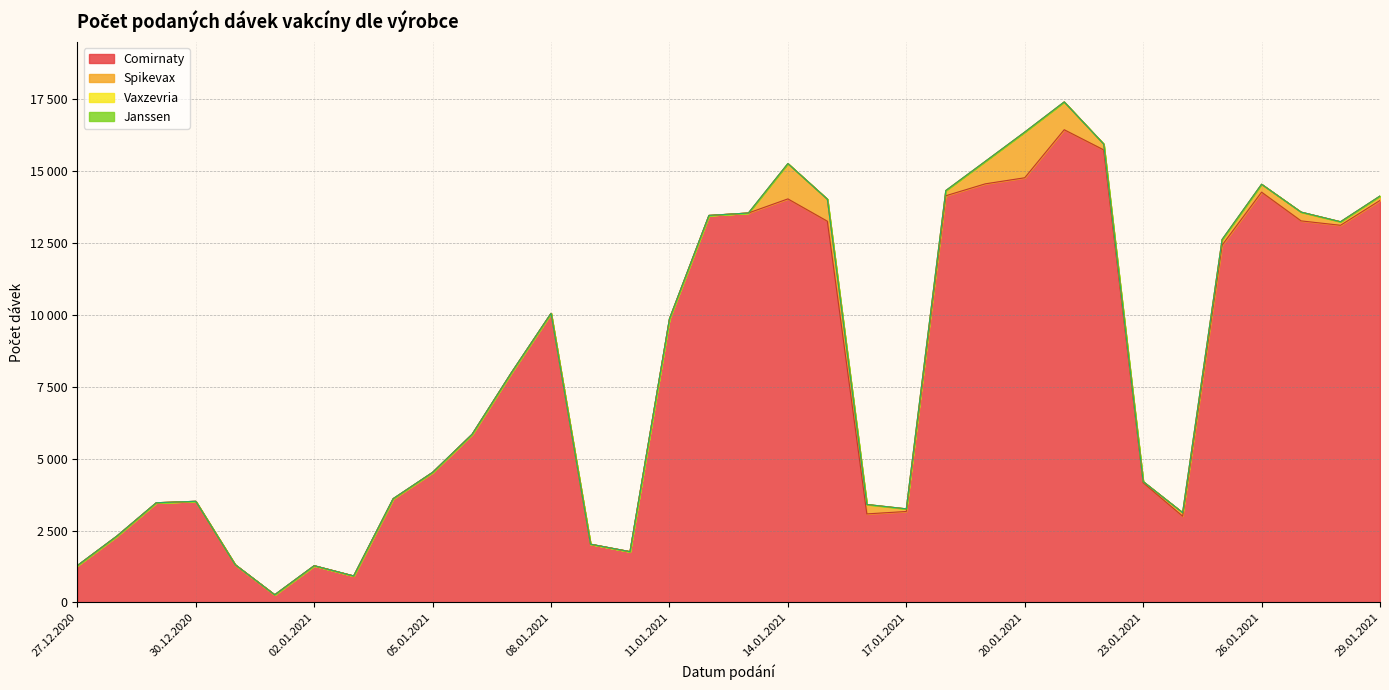

What is the total value across all series at 08.01.2021?

10047